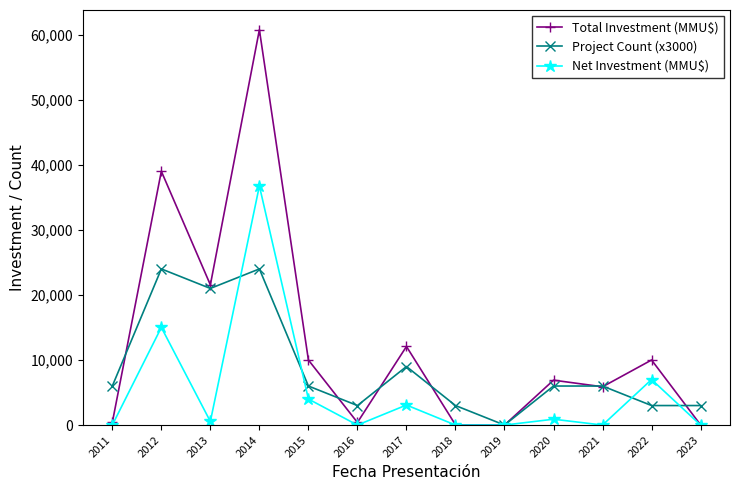

How many lines are shown in the chart?

3